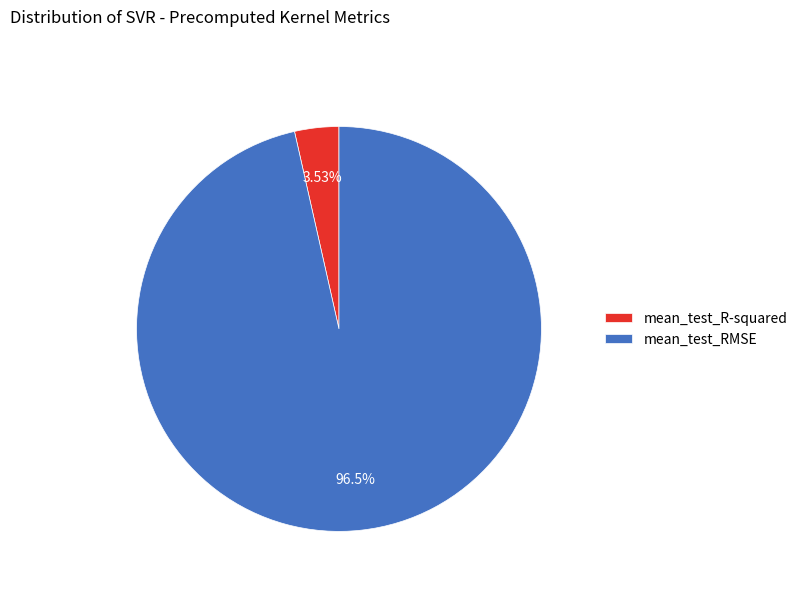

Is mean_test_RMSE the majority of the pie?

Yes